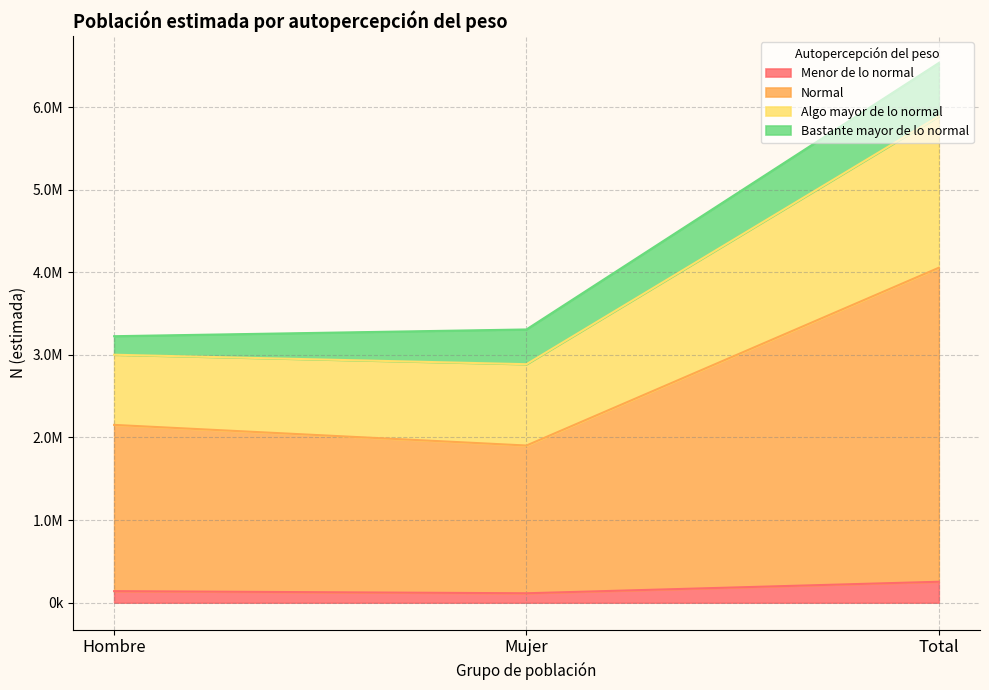

The value of Menor de lo normal at Mujer is 113671. True or false?

True